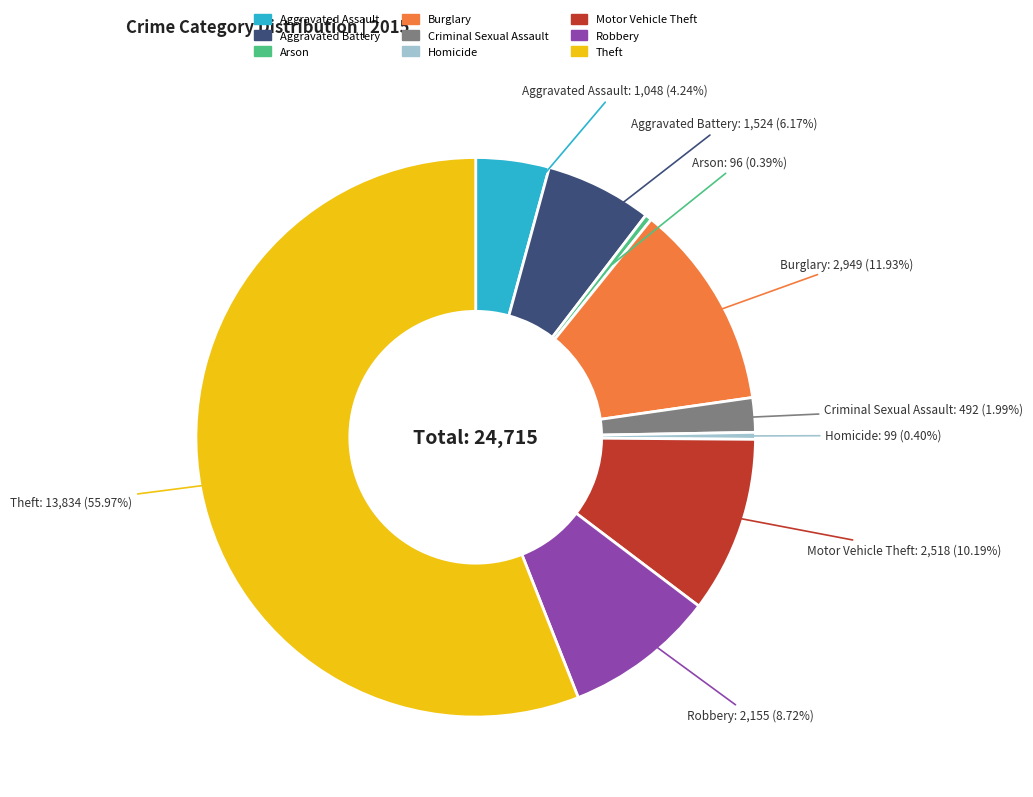

To the nearest percent, what percentage of the pie is Motor Vehicle Theft?

10%